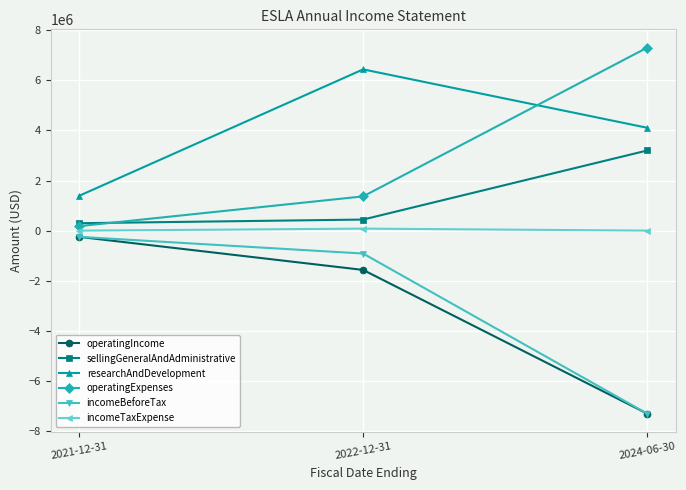

Is the value of researchAndDevelopment at 2022-12-31 greater than the value of incomeBeforeTax at 2021-12-31?

Yes